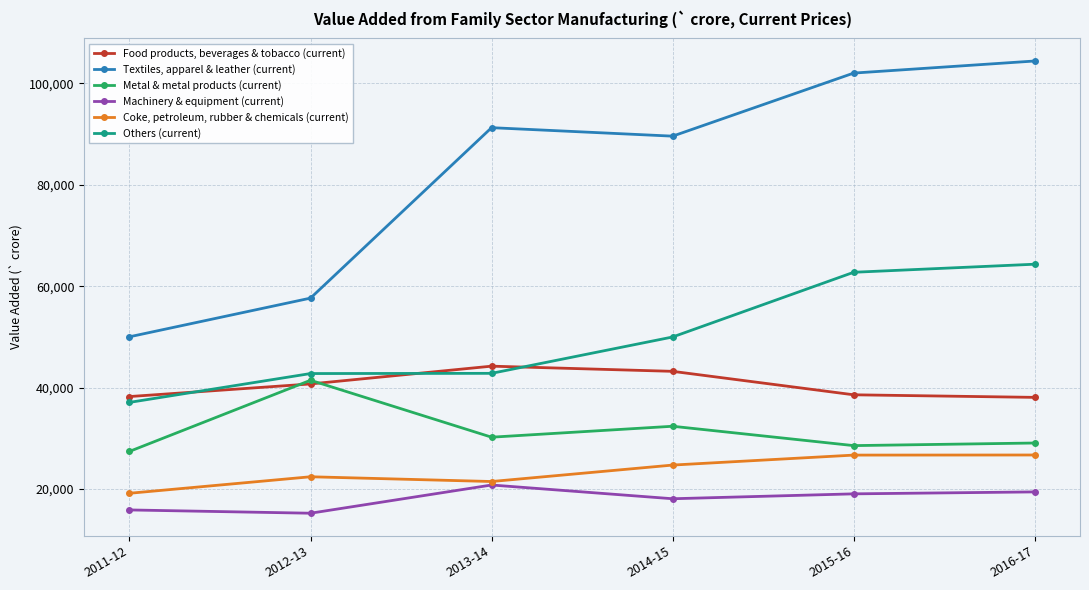

What is the highest value of the Coke, petroleum, rubber & chemicals (current) series?

26730